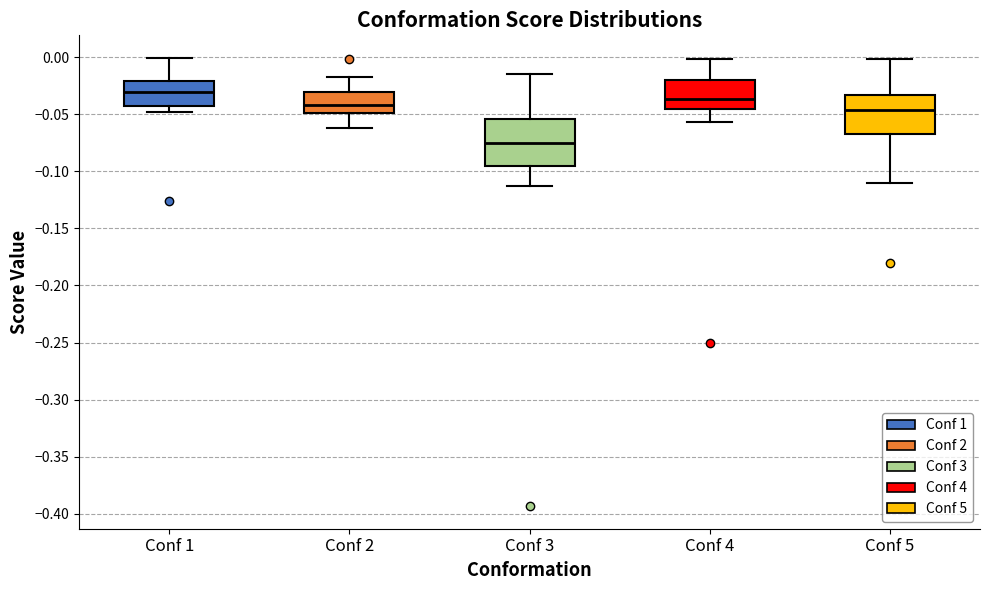

Where does the upper whisker of the box for Conf 2 end on the y-axis? The values are not printed on the chart, so give them approximately, as read against the axis.

-0.020